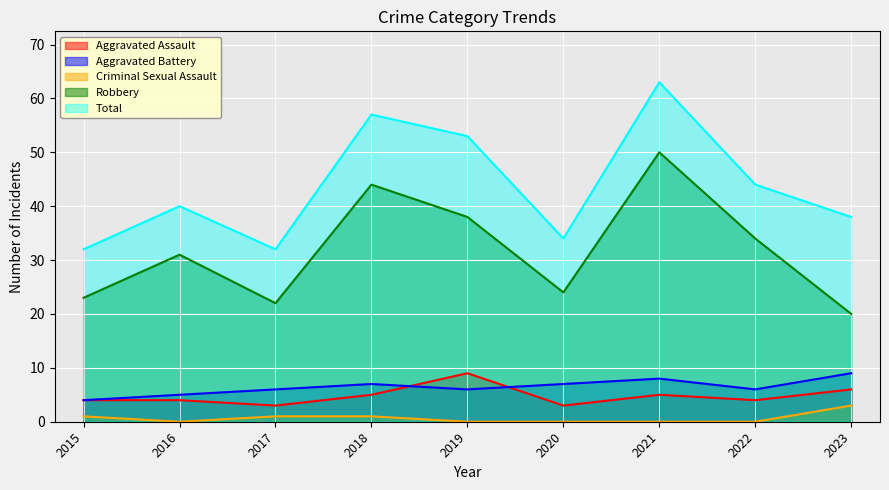

In Criminal Sexual Assault, how many points are lower than both neighbors (excluding endpoints)?

1